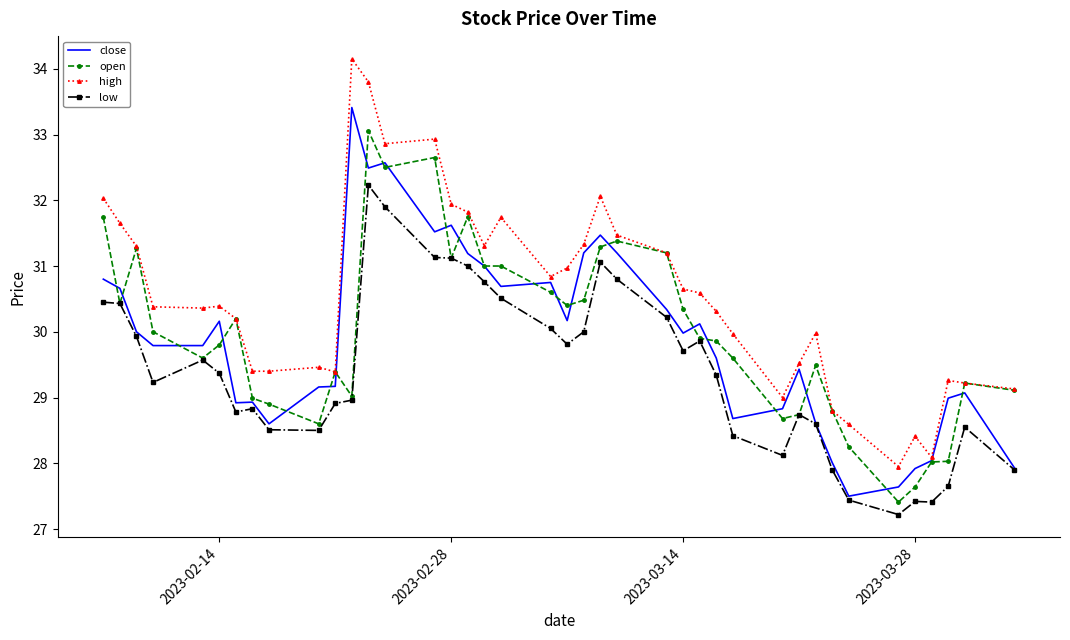

Rank the series by their maximum value, from lowest to highest.

low, open, close, high